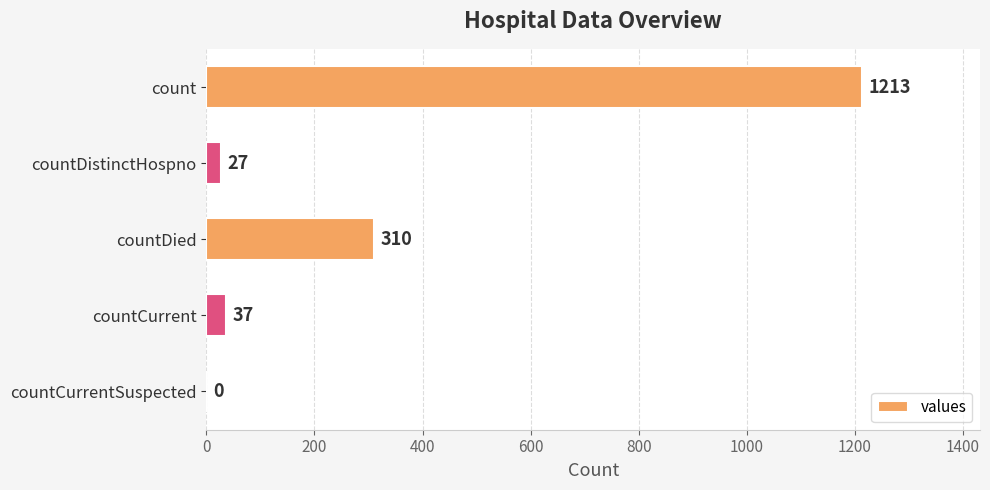

Are the bars horizontal?

Yes